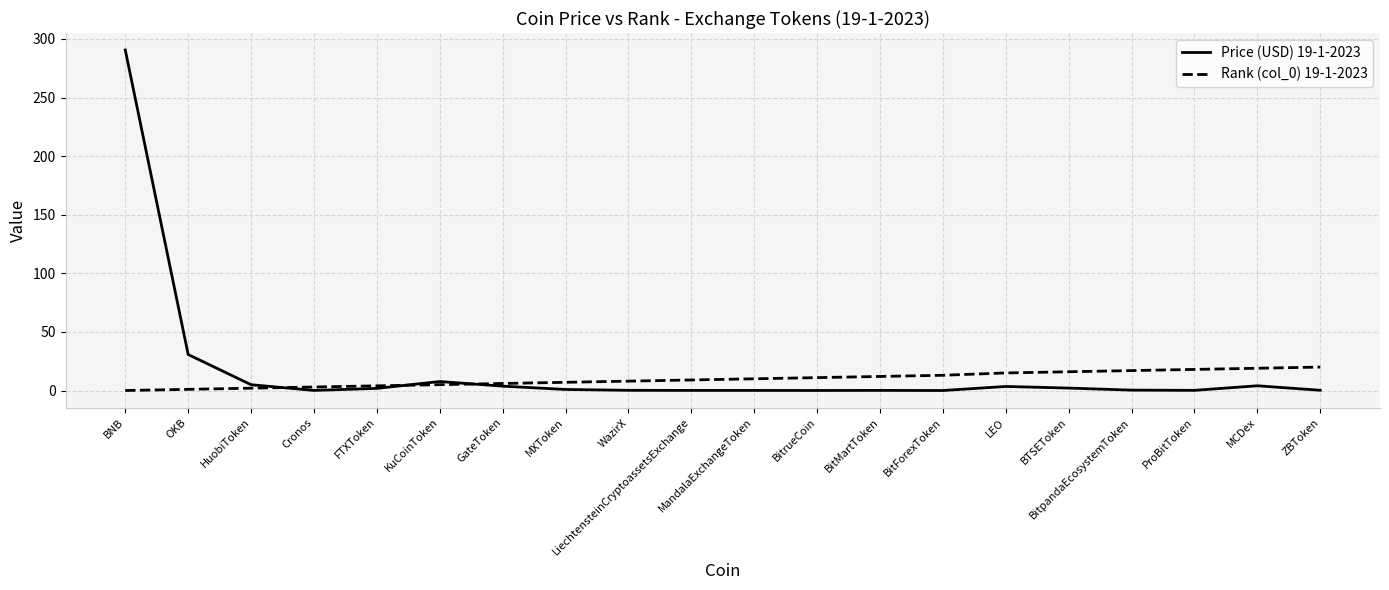

The Rank (col_0) 19-1-2023 series shows 16.0 at BTSEToken. True or false?

True